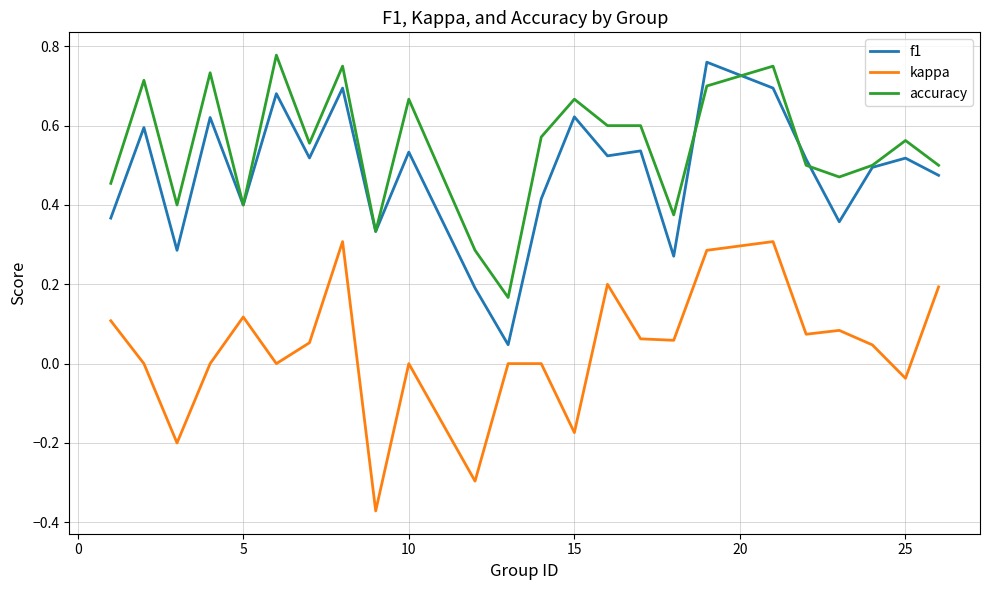

List the series in order of their peak value, highest first.

accuracy, f1, kappa